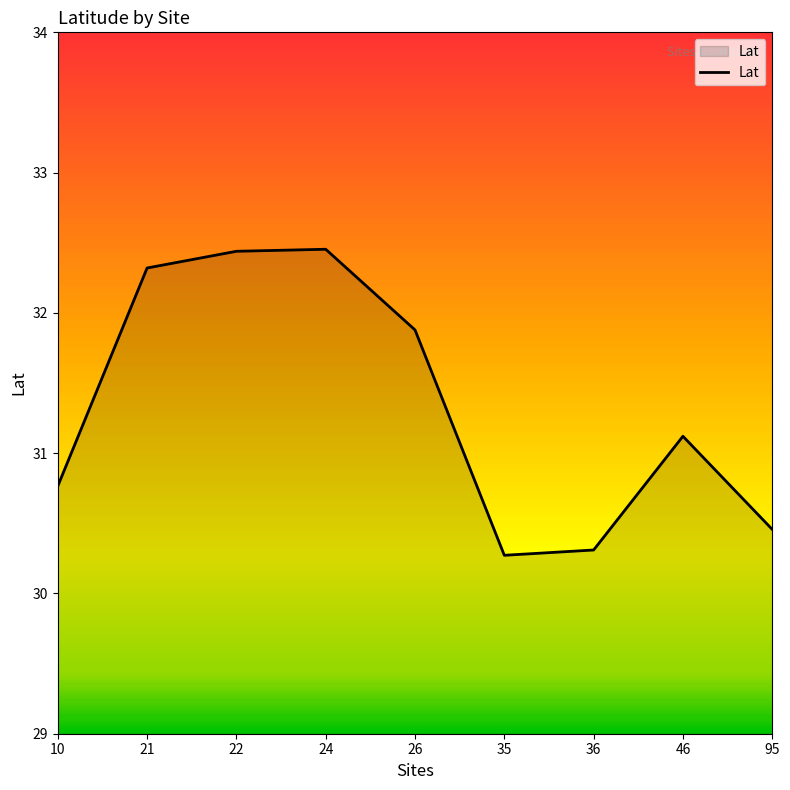

Count the number of values greater than 31.

5